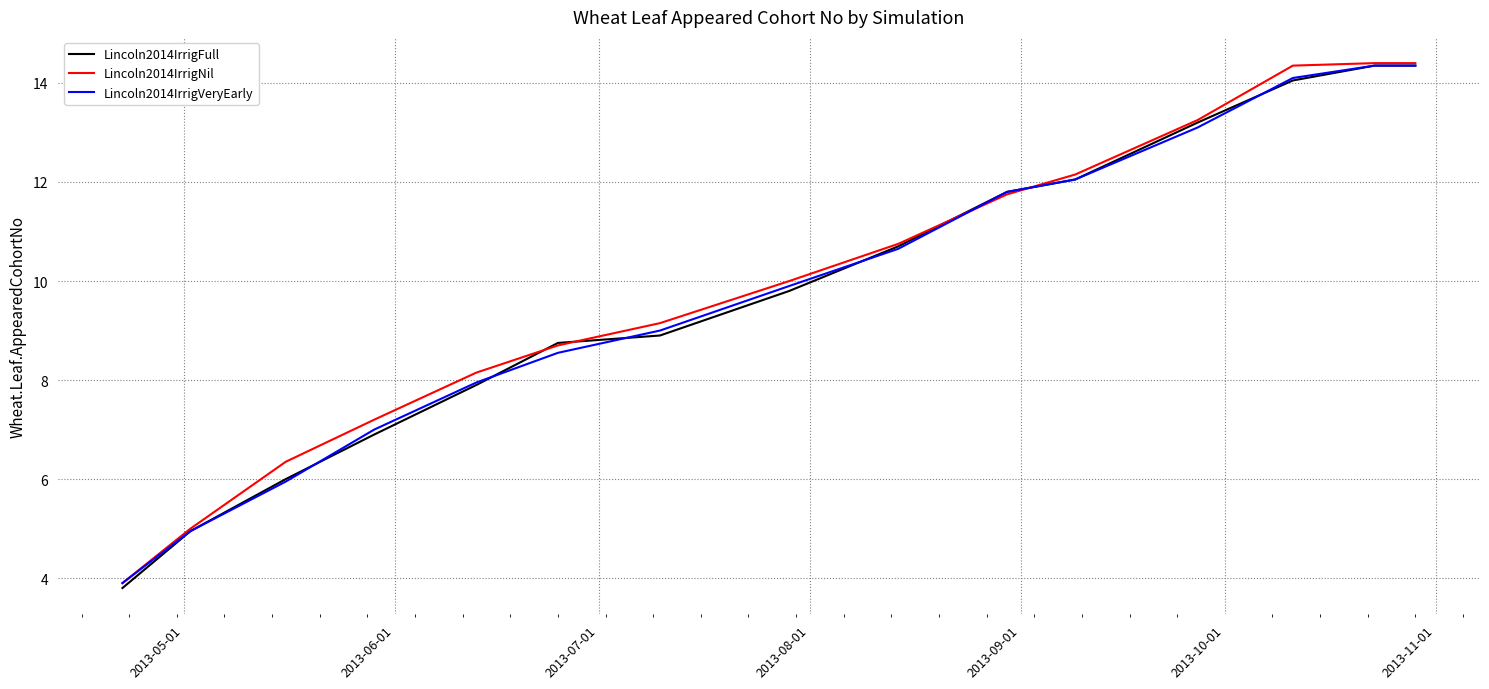

Which series has the widest spread of values?

Lincoln2014IrrigFull